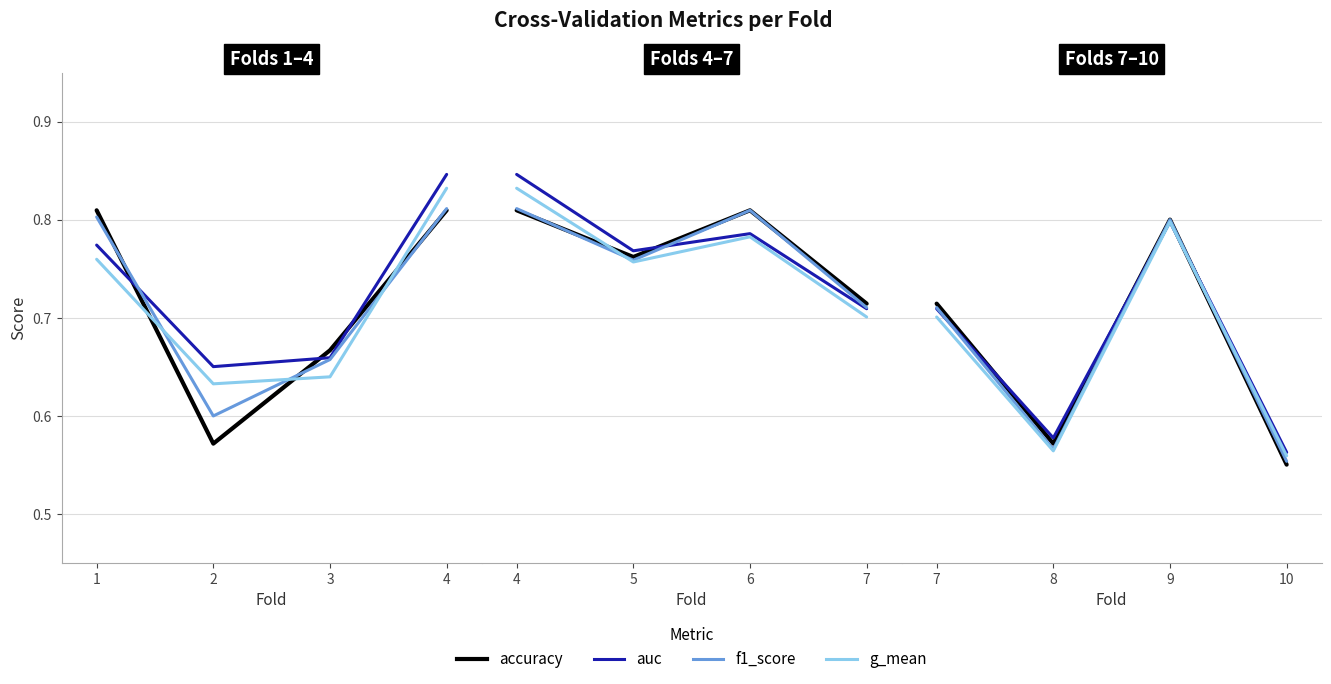

Is it true that auc equals 0.7 at 3?

True